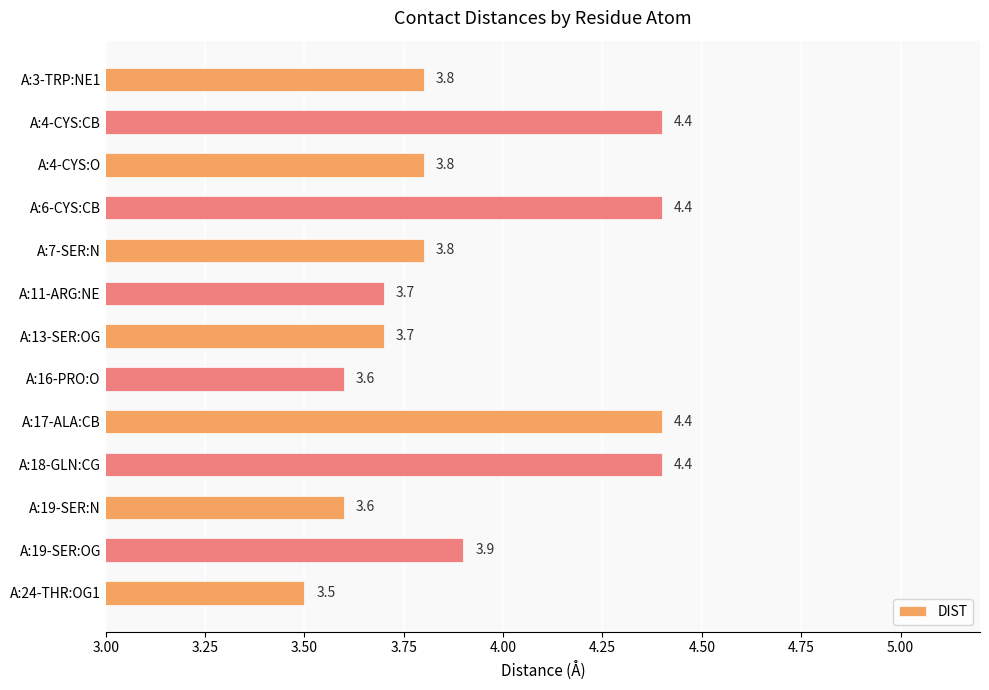

What is the difference between the second highest and minimum values?

0.9